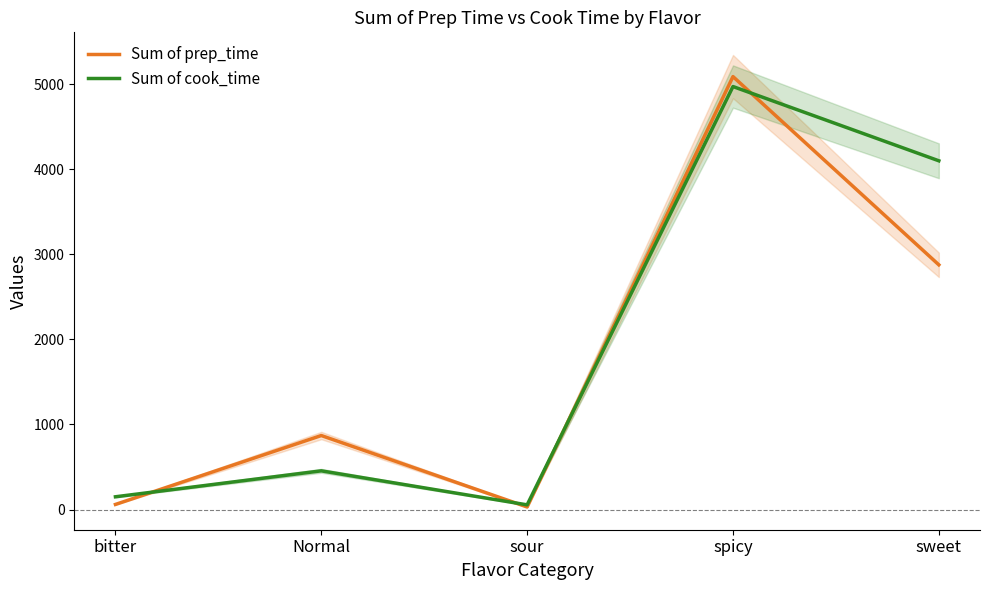

True or false: Sum of cook_time and Sum of prep_time intersect in this chart.

True